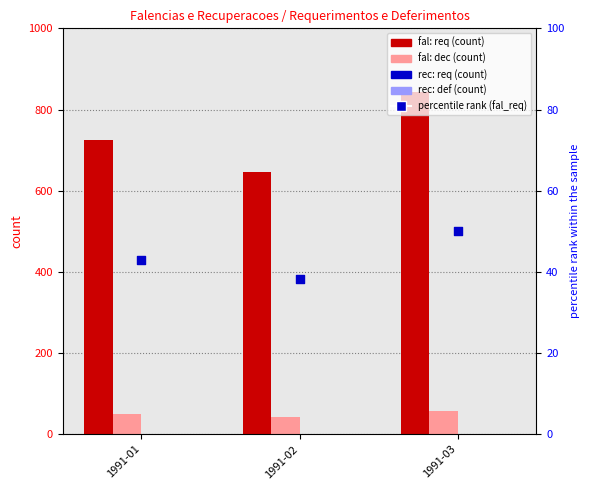

What is the total value across all series at 1991-01?

816.0